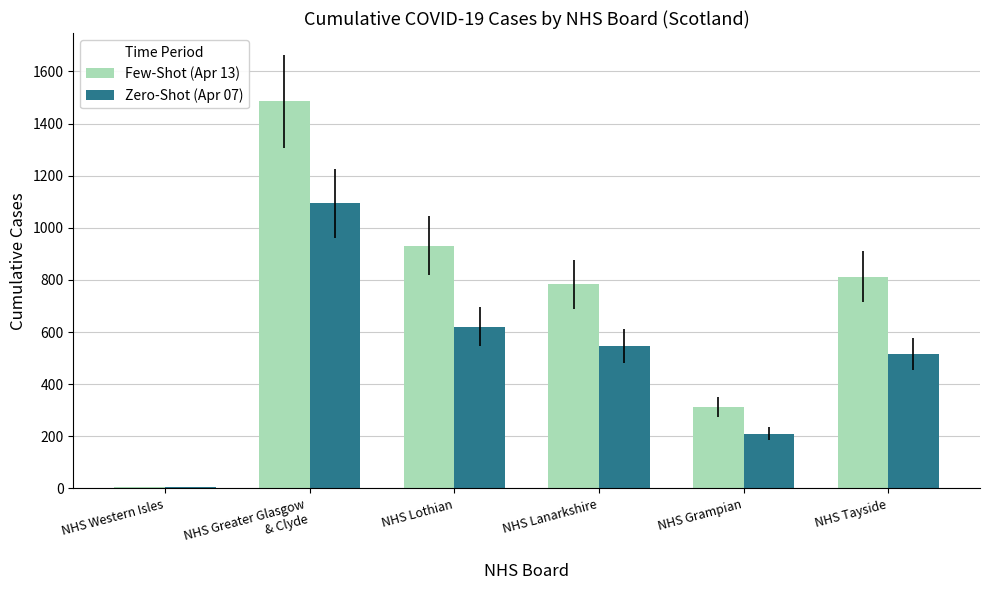

At which category is the sum across all series the highest?

NHS Greater Glasgow
& Clyde